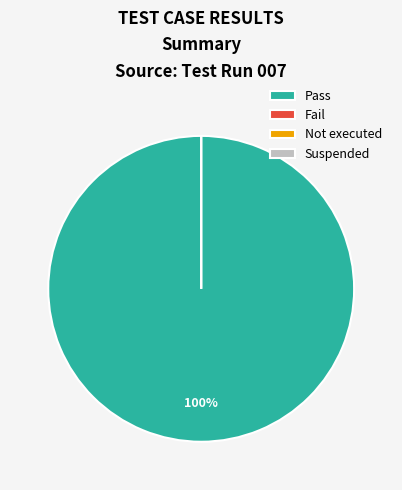

Which slice represents more than half of the pie?

Pass